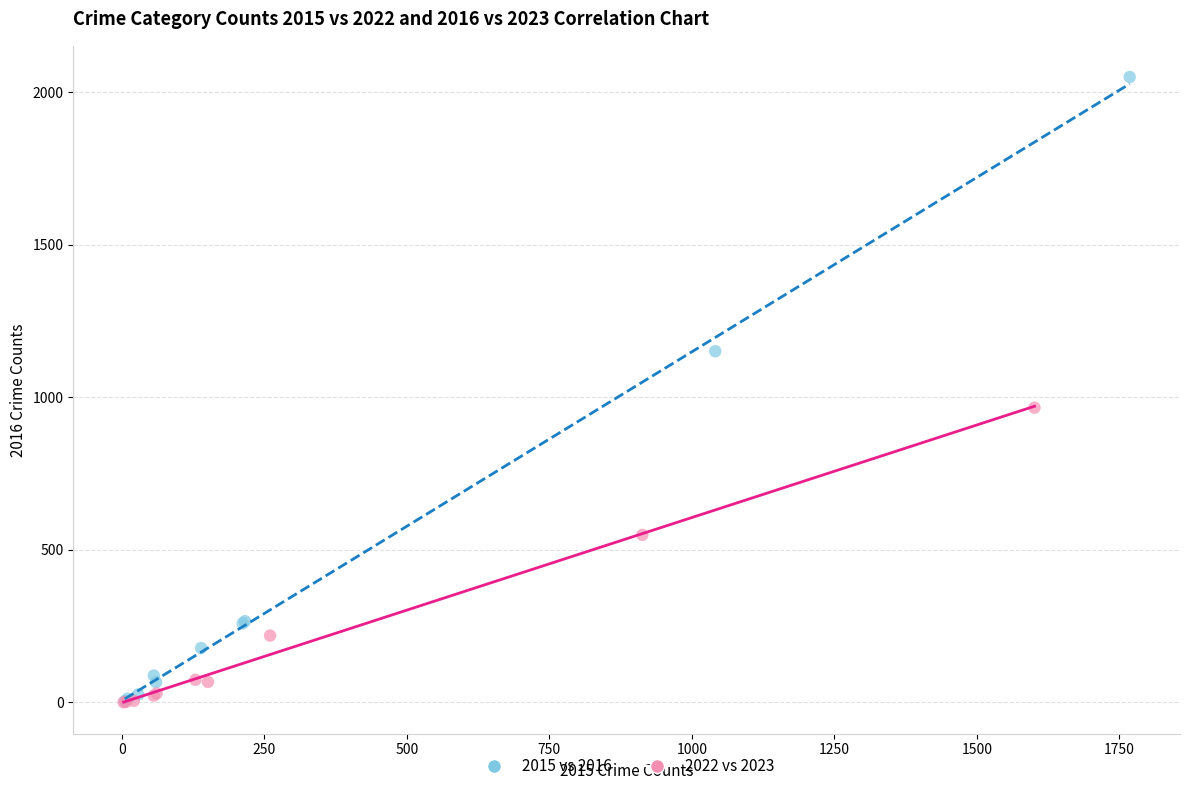

Which series has the largest Y range (max minus min)?

2015 vs 2016